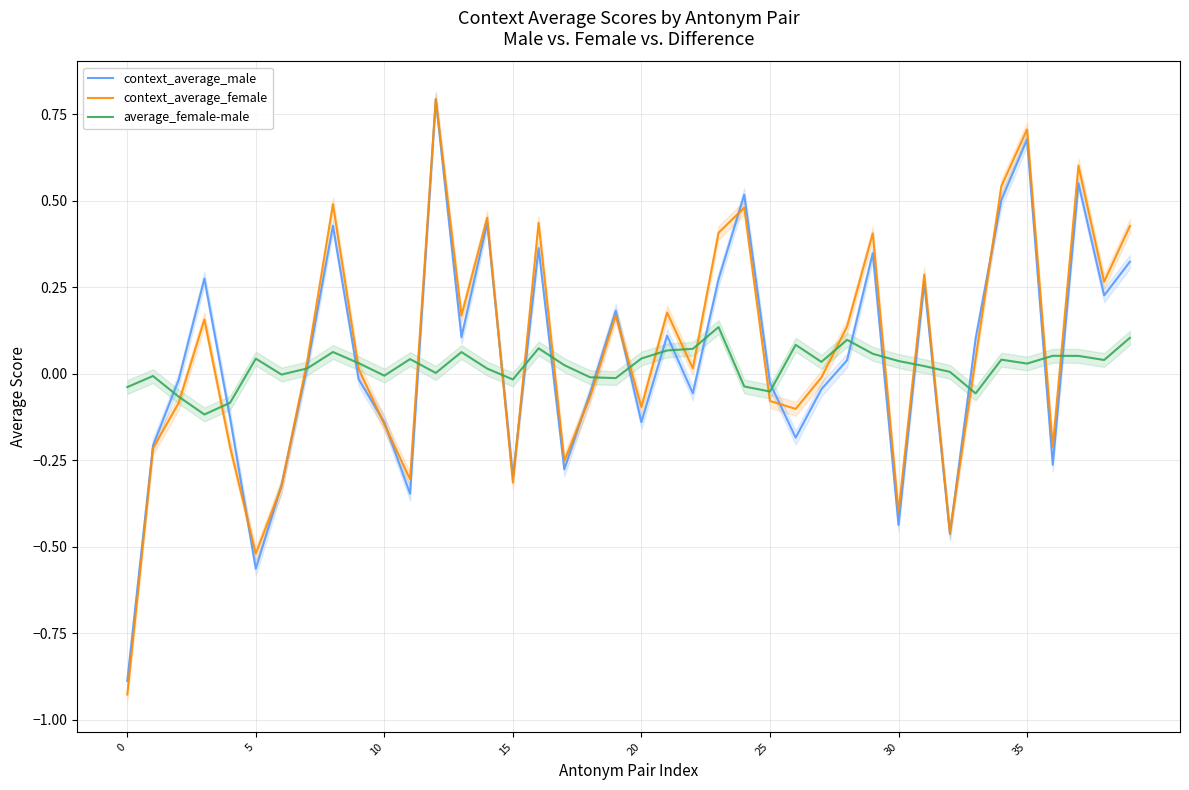

How many values in the context_average_female series exceed 0?

22